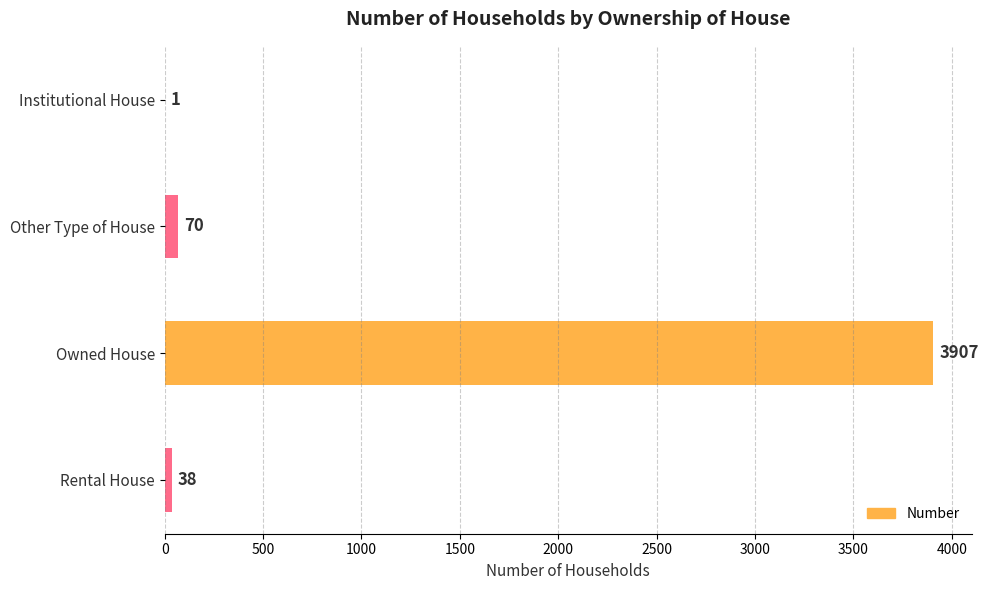

What value does the data have at Rental House?

38